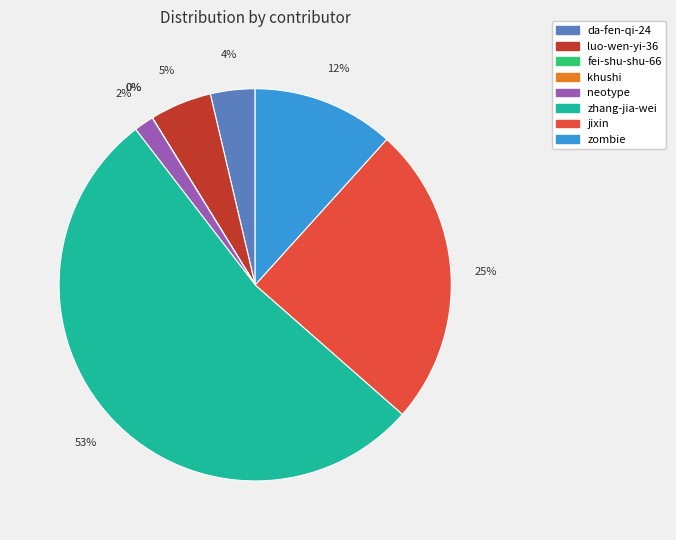

Which slice represents more than half of the pie?

zhang-jia-wei